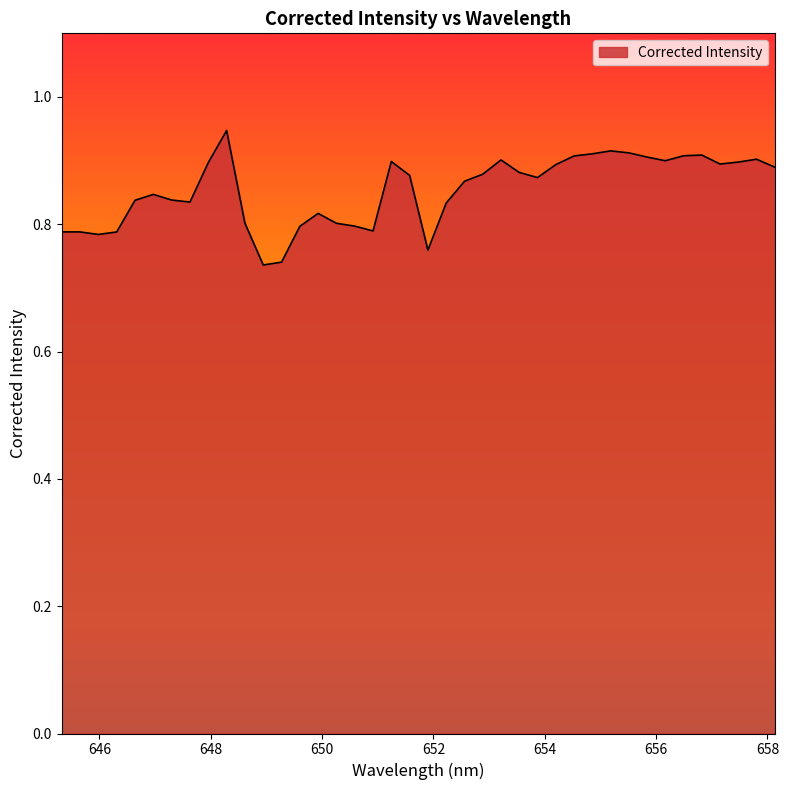

True or false: there are more than 2 points higher than both neighbors.

True